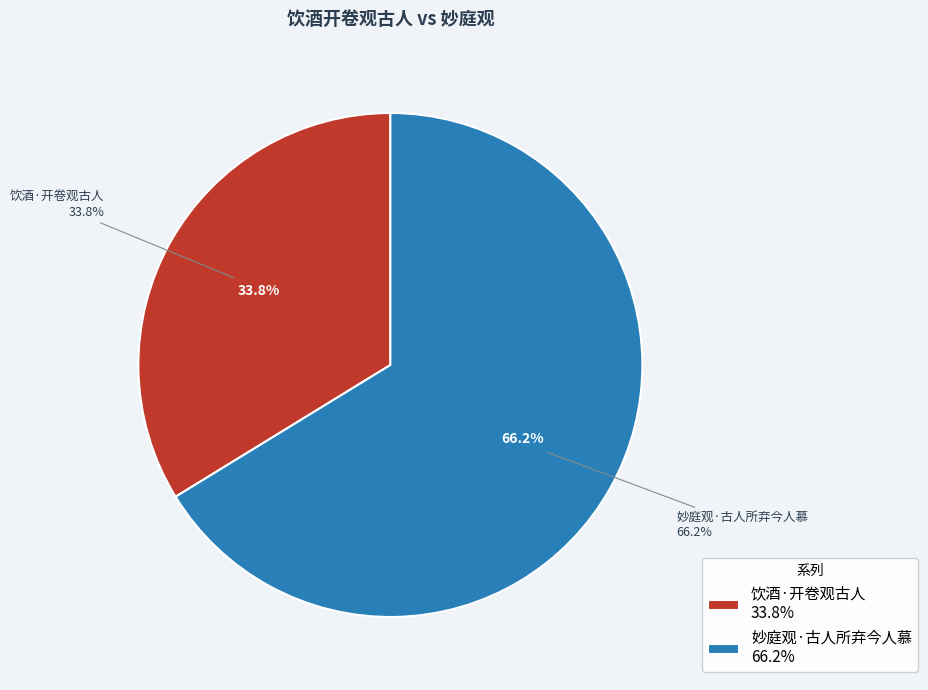

What is the ratio of the value at 饮酒·开卷观古人 to the value at 妙庭观·古人所弃今人慕?

0.5